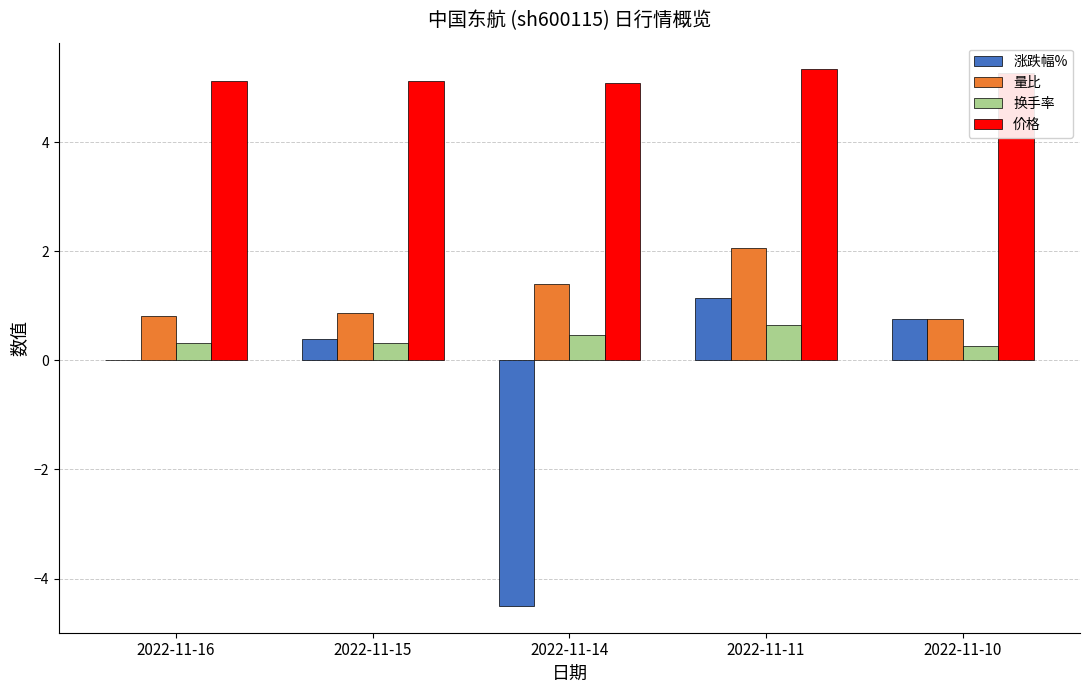

True or false: 涨跌幅% has a value of -1.9 at 2022-11-16.

False